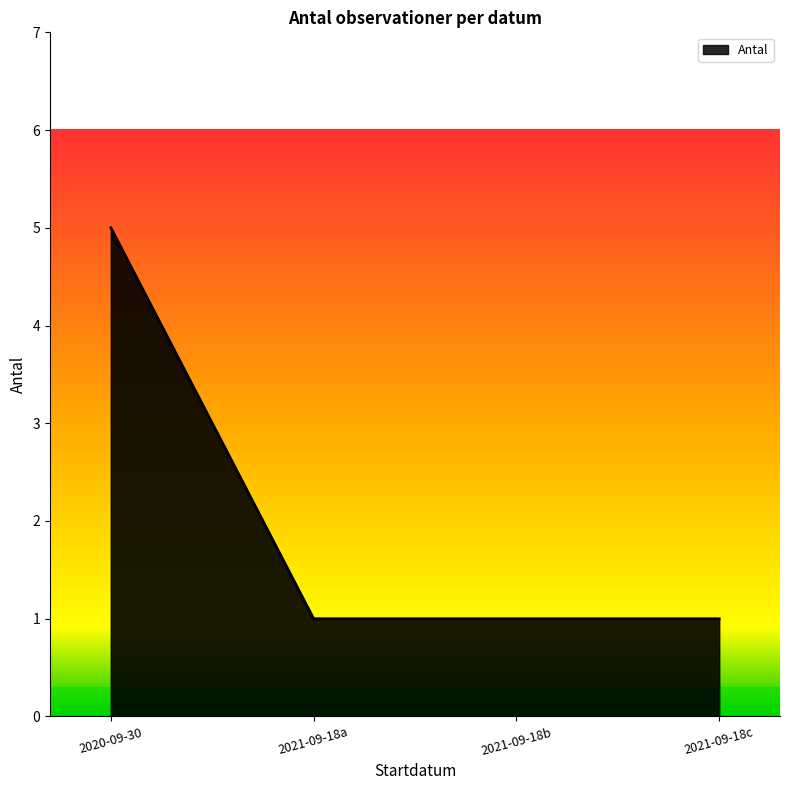

How many values are between 1 and 5?

4